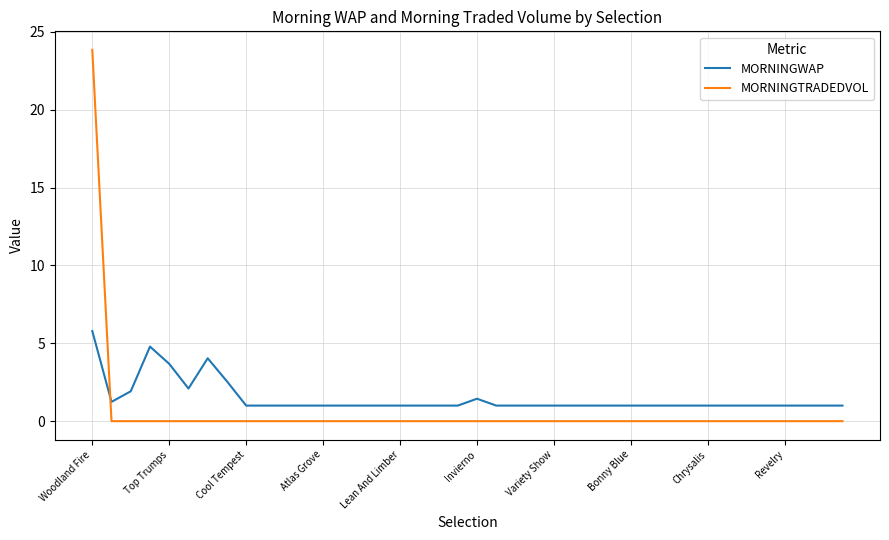

Rank the series by their average value, from lowest to highest.

MORNINGTRADEDVOL, MORNINGWAP